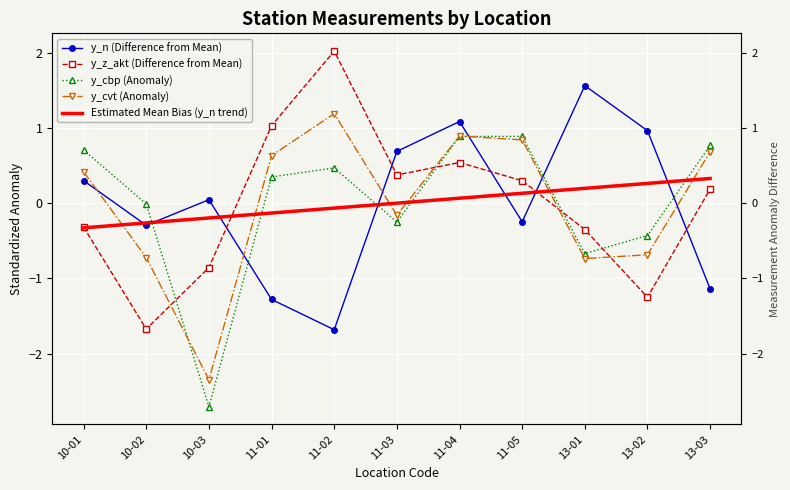

Count the number of data series in this chart.

5